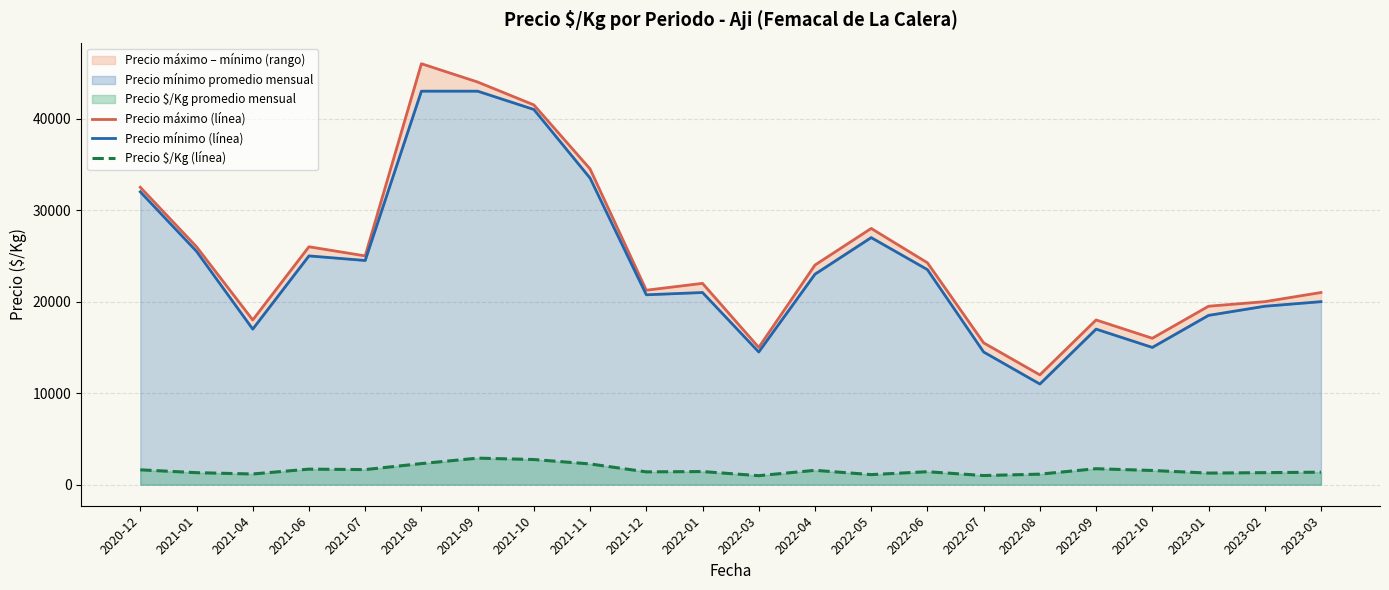

True or false: Precio mínimo (línea) and Precio máximo (línea) intersect in this chart.

False